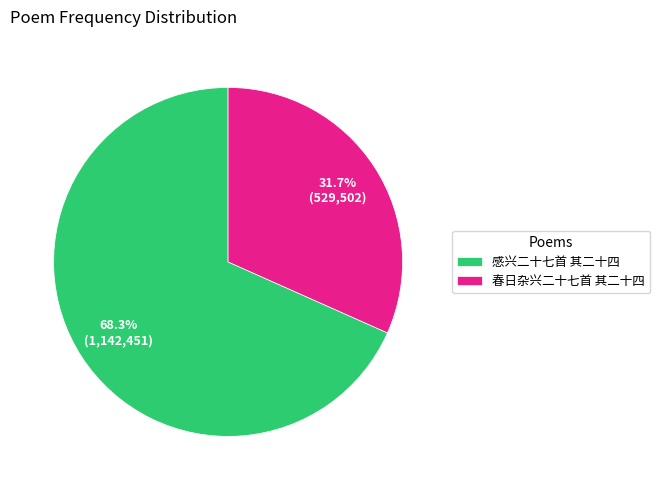

To the nearest percent, what is the average slice percentage?

50%